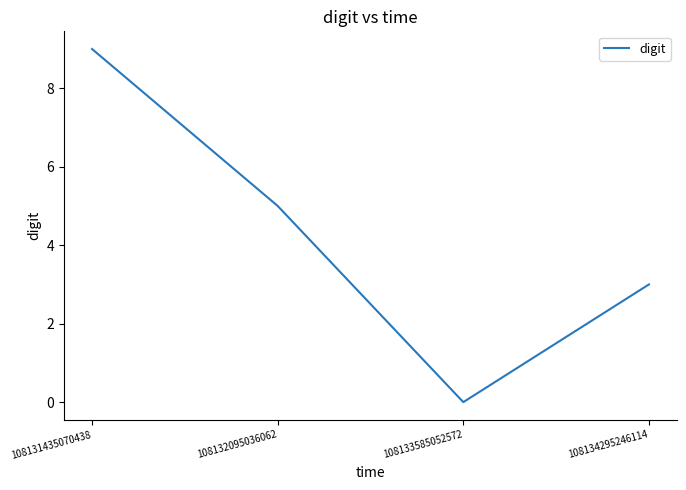

Count the number of data series in this chart.

1